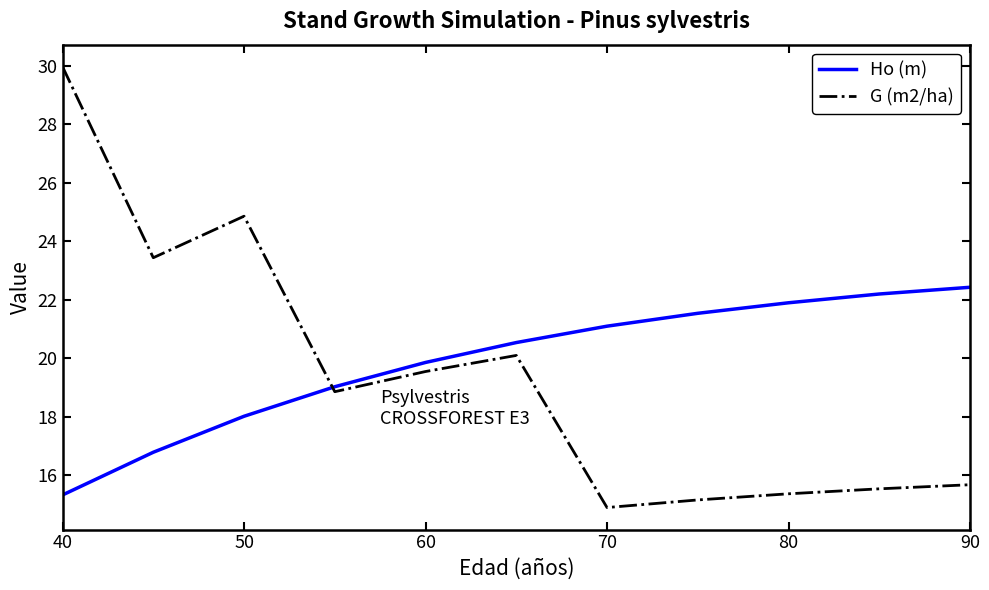

What is the difference between the maximum and minimum values in the G (m2/ha) series?

15.1